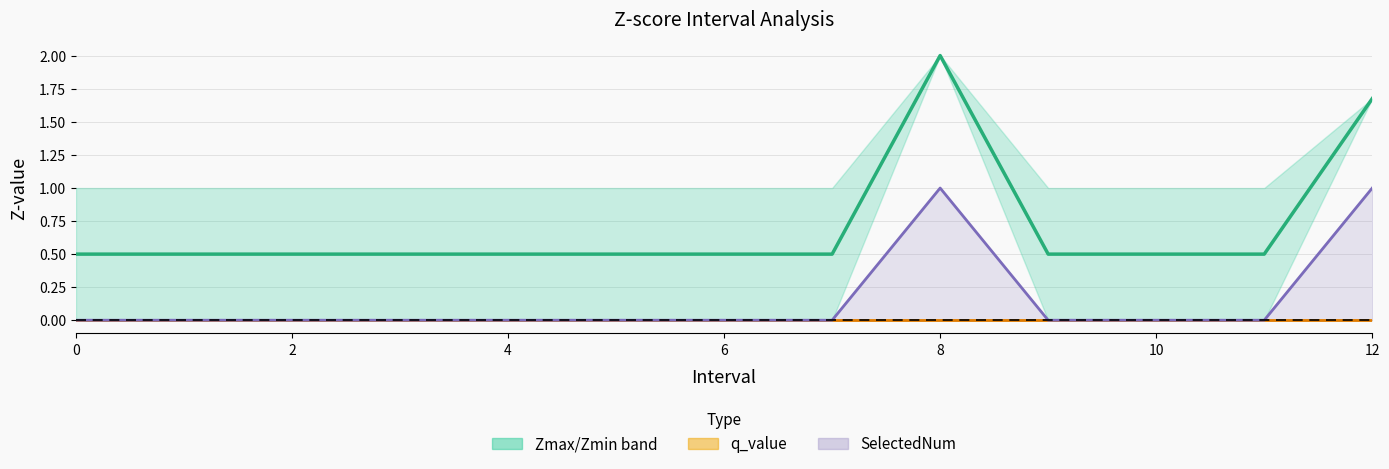

What is the difference between the highest and lowest values at 11?

0.5